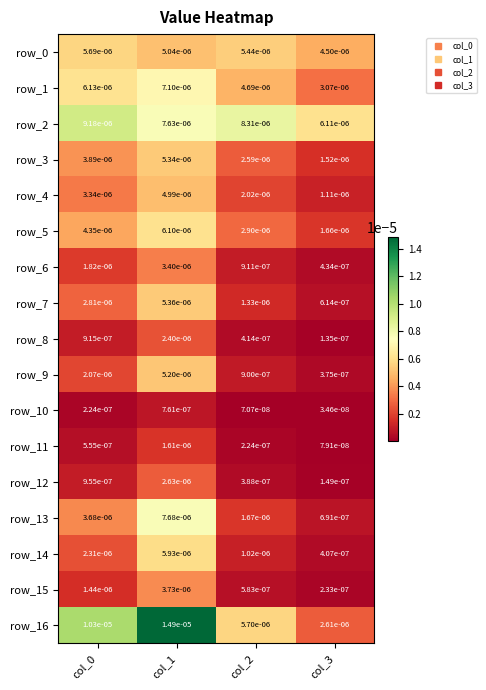

Which series has the largest total across all categories?

row_16